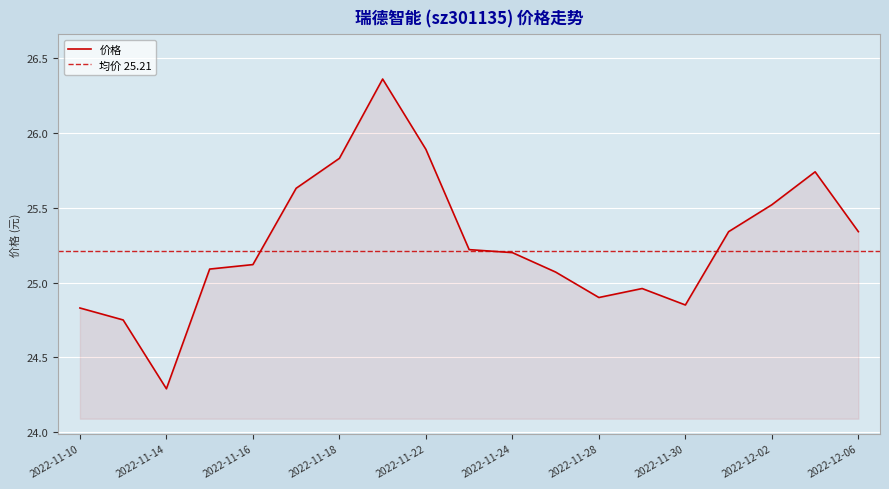

Does the chart display data point markers on the line(s)?

No